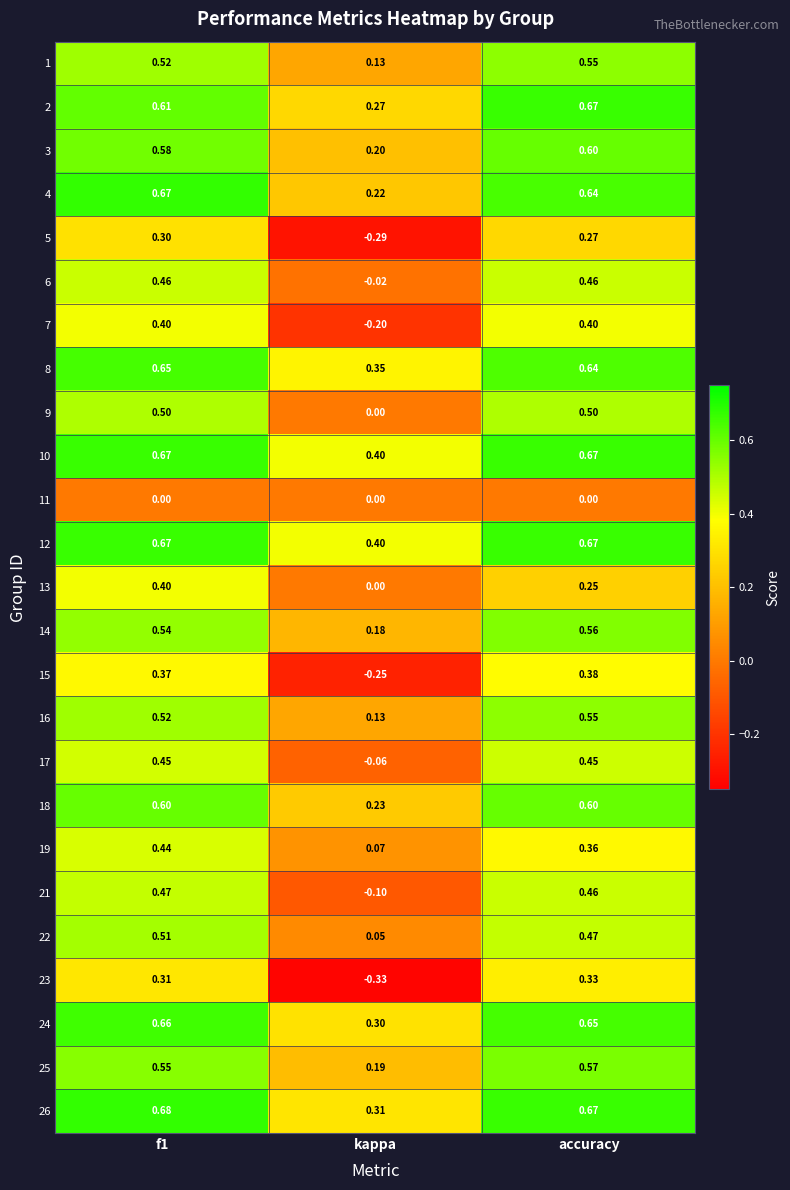

At which category does the chart reach its minimum across all series?

kappa